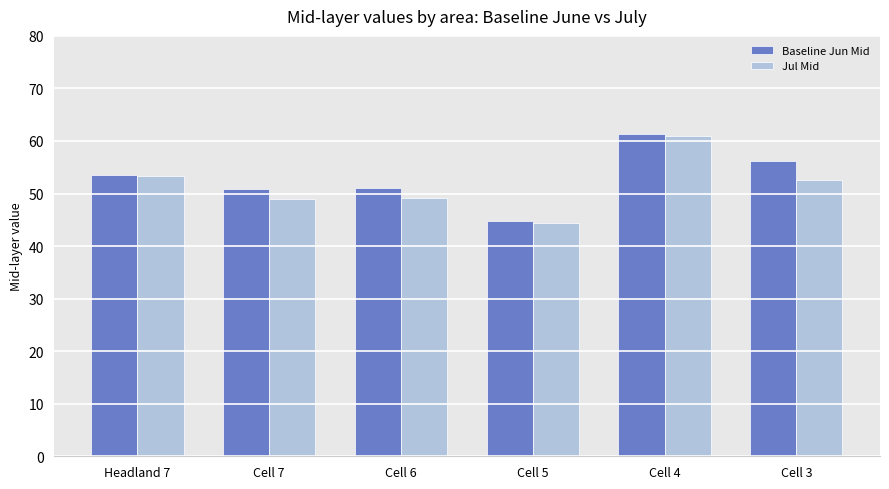

True or false: Jul Mid has a value of 75.2 at Headland 7.

False